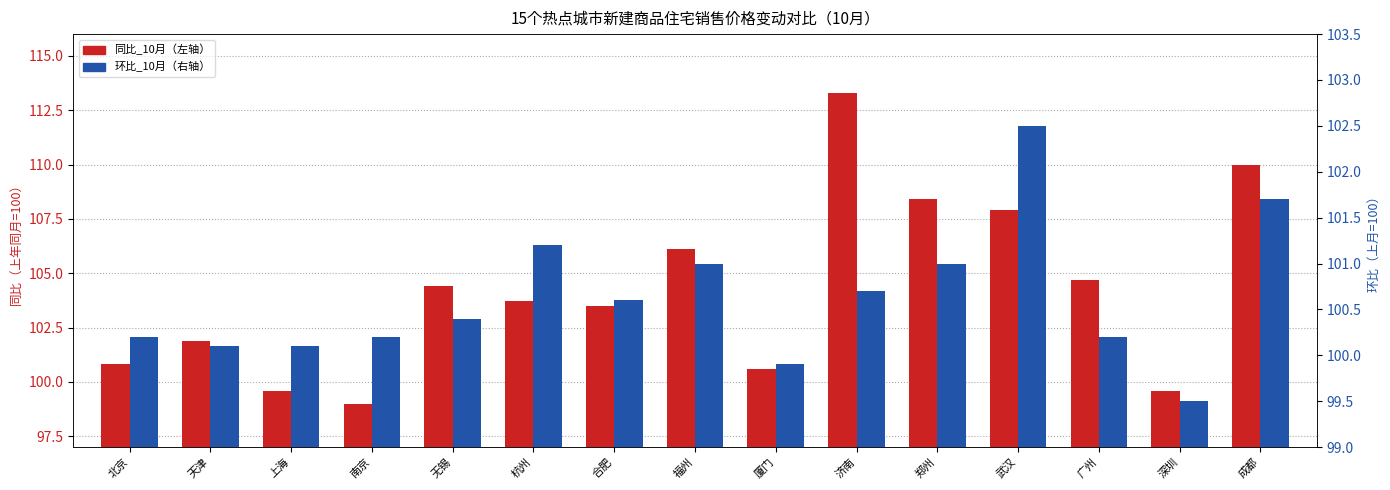

What is the difference between the 同比_10月 values at 武汉 and 杭州?

4.2